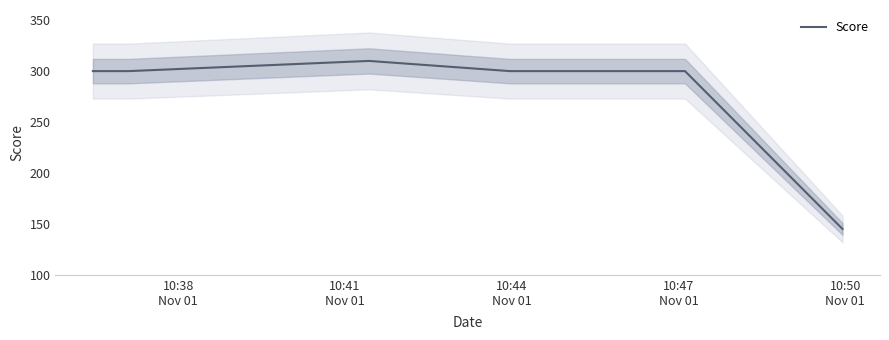

Does the chart have visible grid lines?

No